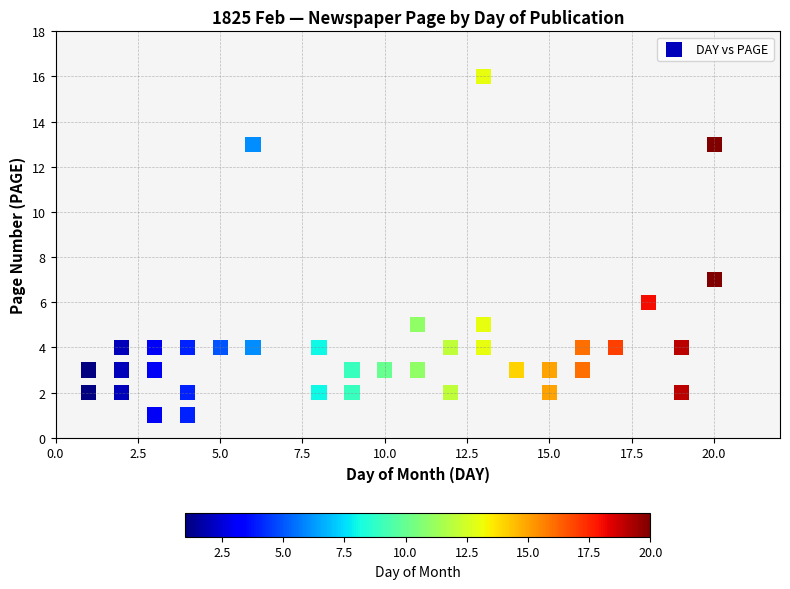

What Y value in the scatter plot is closest to 8?

7